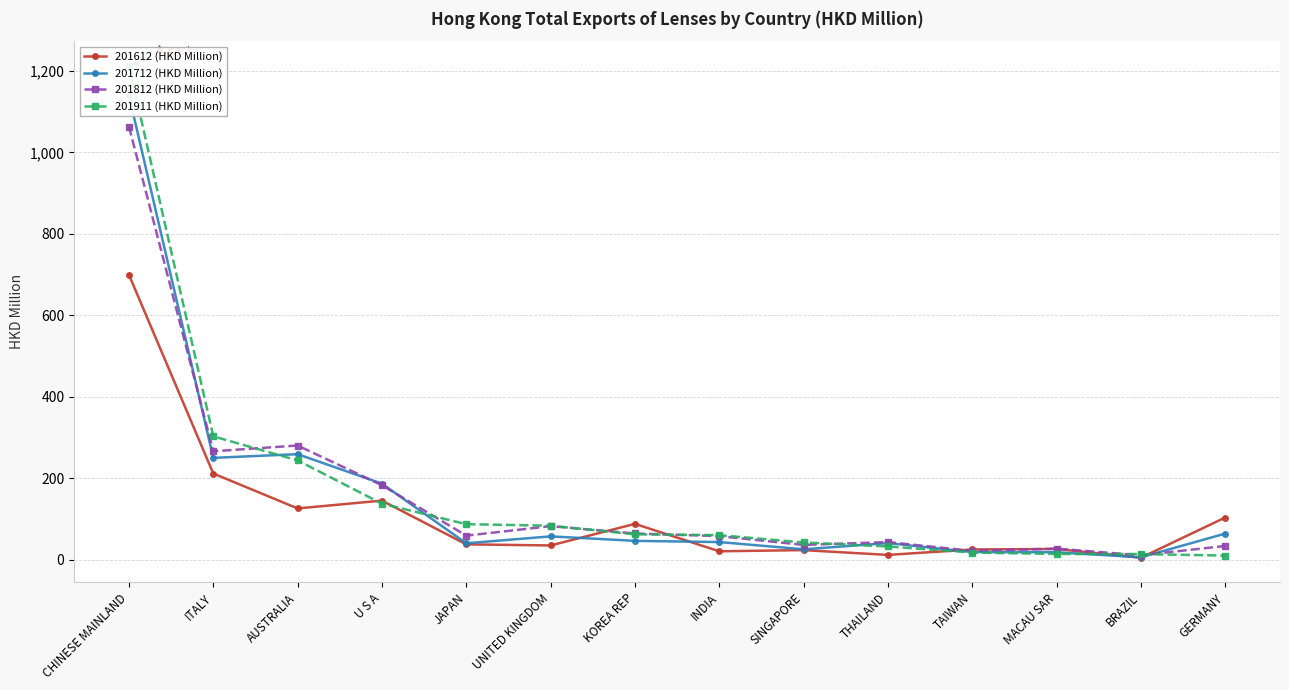

Which category has the highest value in the 201712 (HKD Million) series?

CHINESE MAINLAND